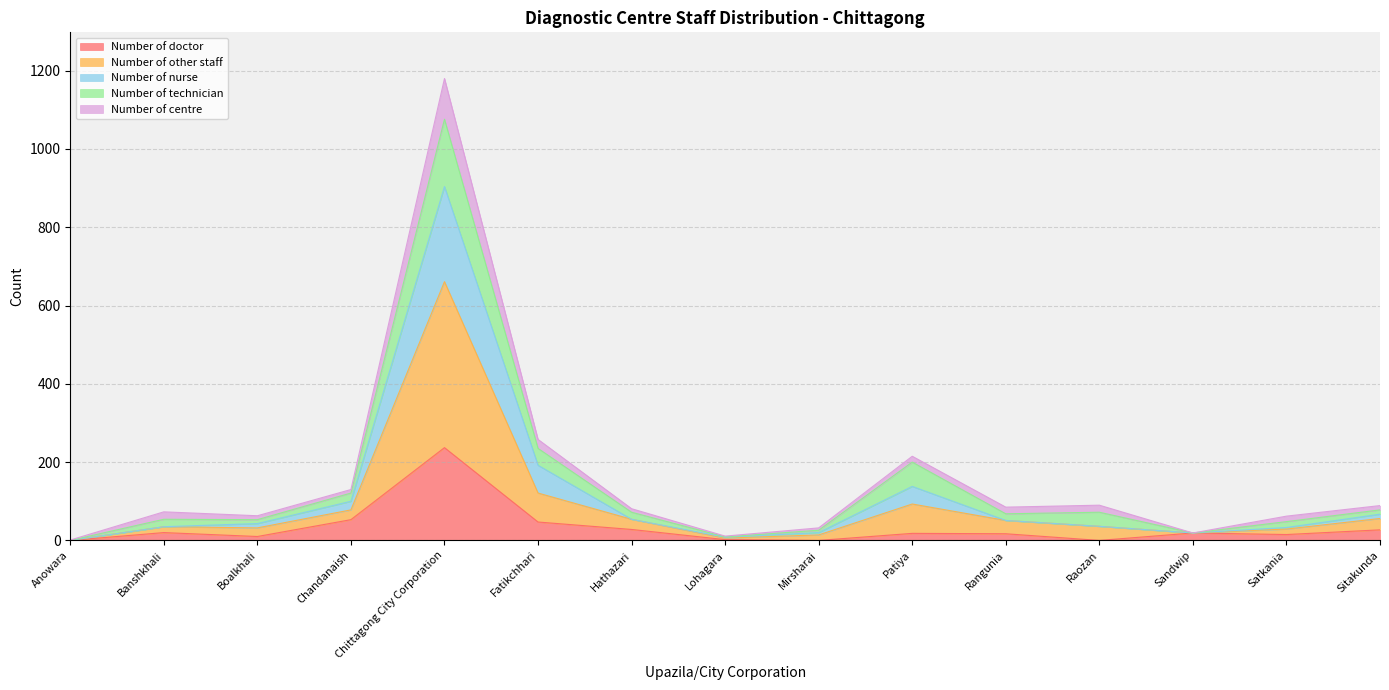

True or false: Number of other staff has a value of 7 at Lohagara.

False